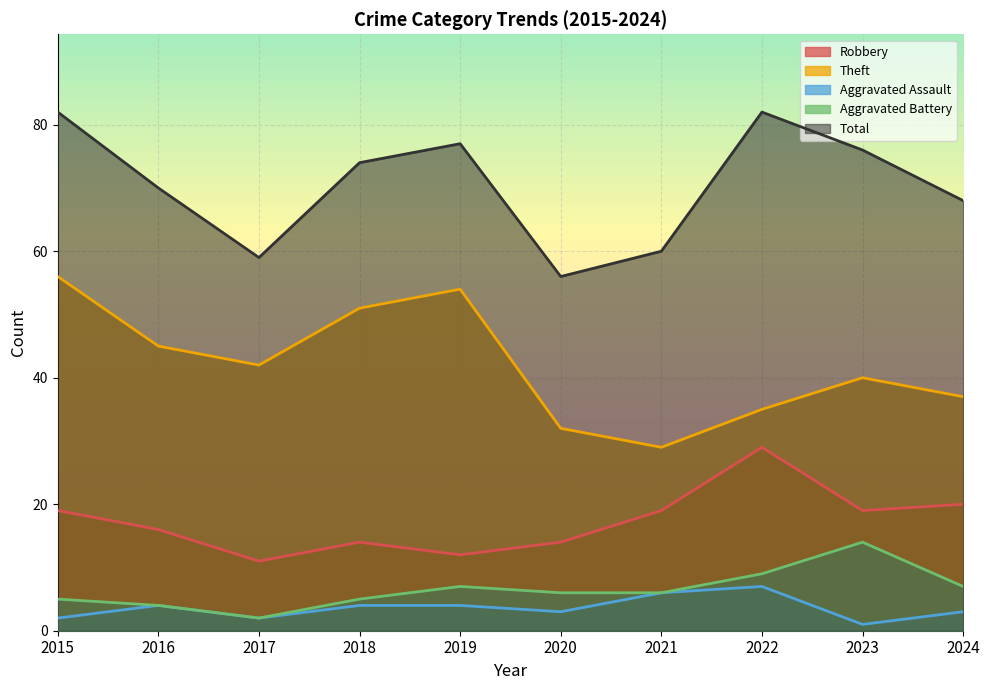

At how many categories does at least one series exceed 54?

10